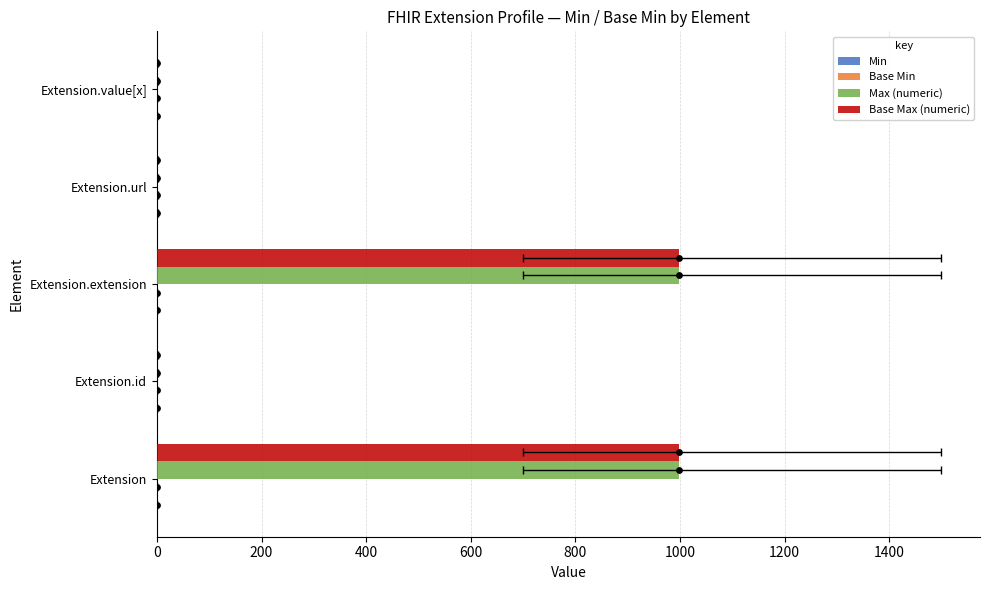

Is the value of Min at Extension.value[x] greater than the value of Max (numeric) at Extension.url?

No